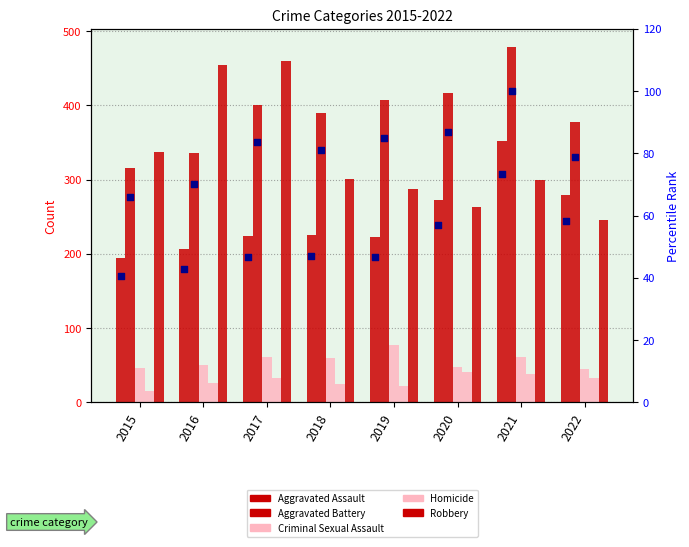

At which category is the sum across all series the highest?

2021